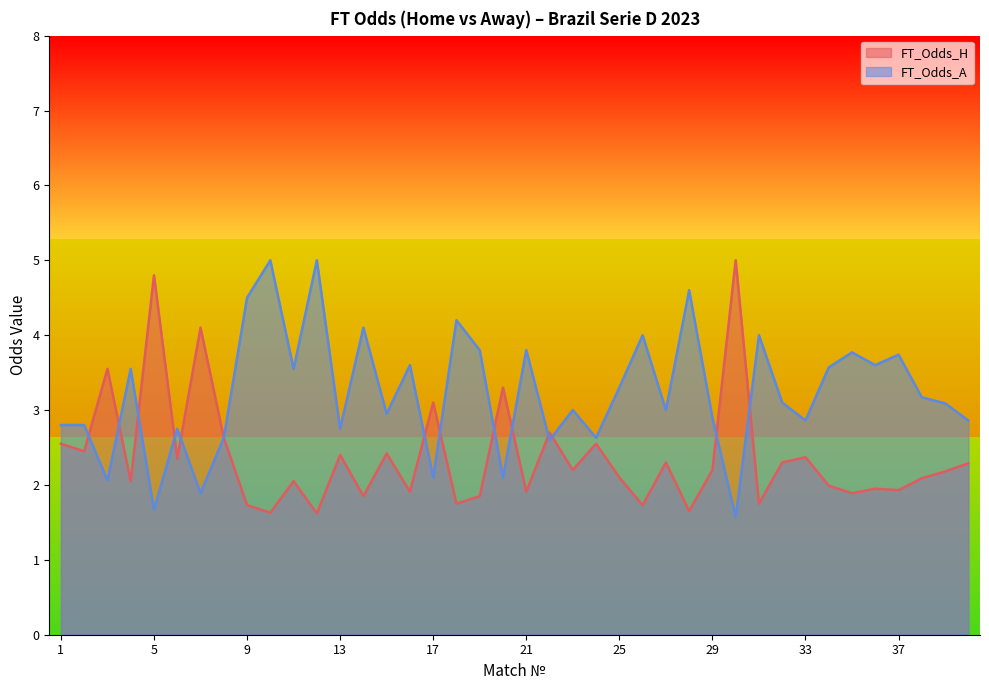

Reading left to right, what are all the values shown in this chart?

FT_Odds_H: 1=2.5	2=2.5	3=3.5	4=2.0	5=4.8	6=2.4	7=4.1	8=2.6	9=1.7	10=1.6	11=2.0	12=1.6	13=2.4	14=1.9	15=2.4	16=1.9	17=3.1	18=1.8	19=1.9	20=3.3	21=1.9	22=2.7	23=2.2	24=2.5	25=2.1	26=1.7	27=2.3	28=1.6	29=2.2	30=5.0	31=1.8	32=2.3	33=2.4	34=2.0	35=1.9	36=1.9	37=1.9	38=2.1	39=2.2	40=2.3
FT_Odds_A: 1=2.8	2=2.8	3=2.1	4=3.5	5=1.7	6=2.8	7=1.9	8=2.6	9=4.5	10=5.0	11=3.5	12=5.0	13=2.8	14=4.1	15=3.0	16=3.6	17=2.1	18=4.2	19=3.8	20=2.1	21=3.8	22=2.6	23=3.0	24=2.6	25=3.3	26=4.0	27=3.0	28=4.6	29=2.9	30=1.6	31=4.0	32=3.1	33=2.9	34=3.6	35=3.8	36=3.6	37=3.7	38=3.2	39=3.1	40=2.9